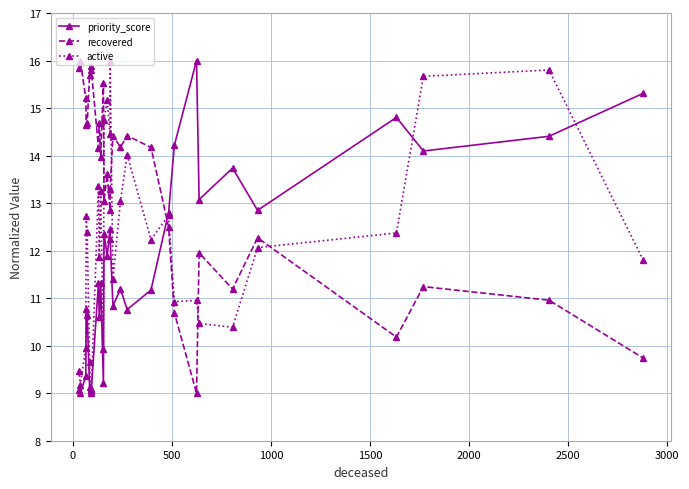

What is the lowest value of the priority_score series?

9.0